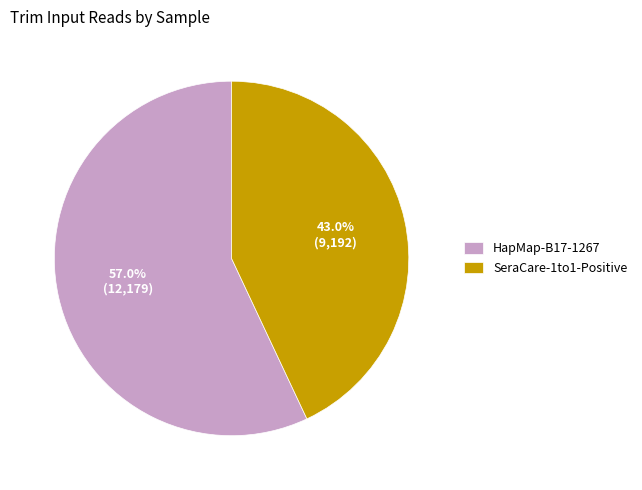

To the nearest percent, what is the average slice percentage?

50%